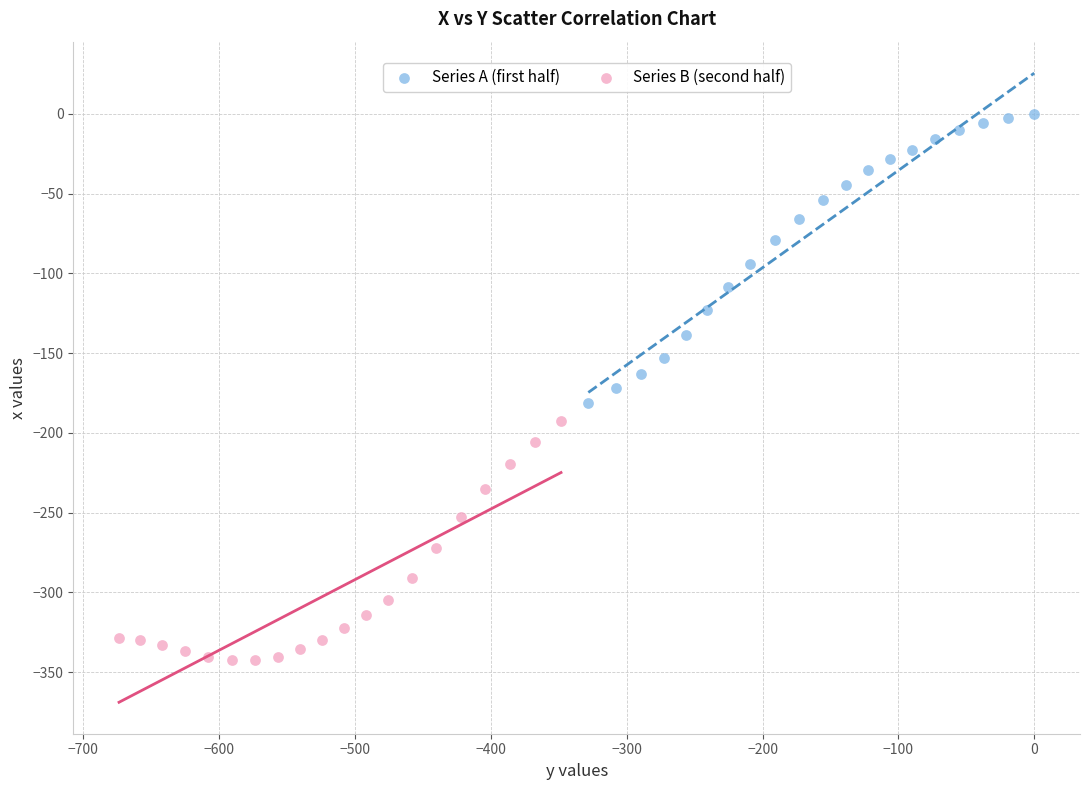

Which series reaches the maximum Y coordinate?

Series A (first half)